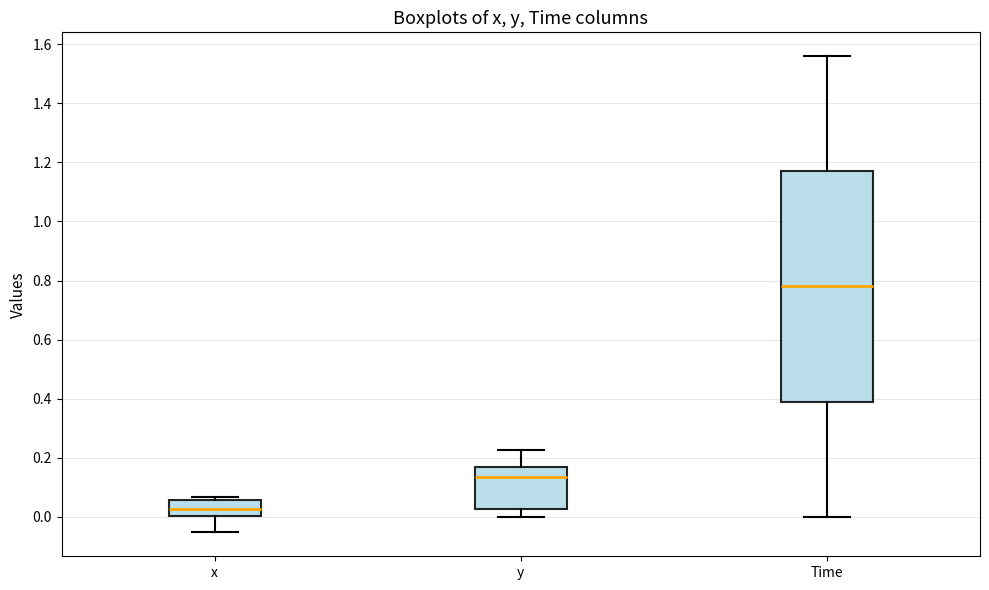

Comparing the boxes themselves (not the whiskers), which one is the tallest?

Time